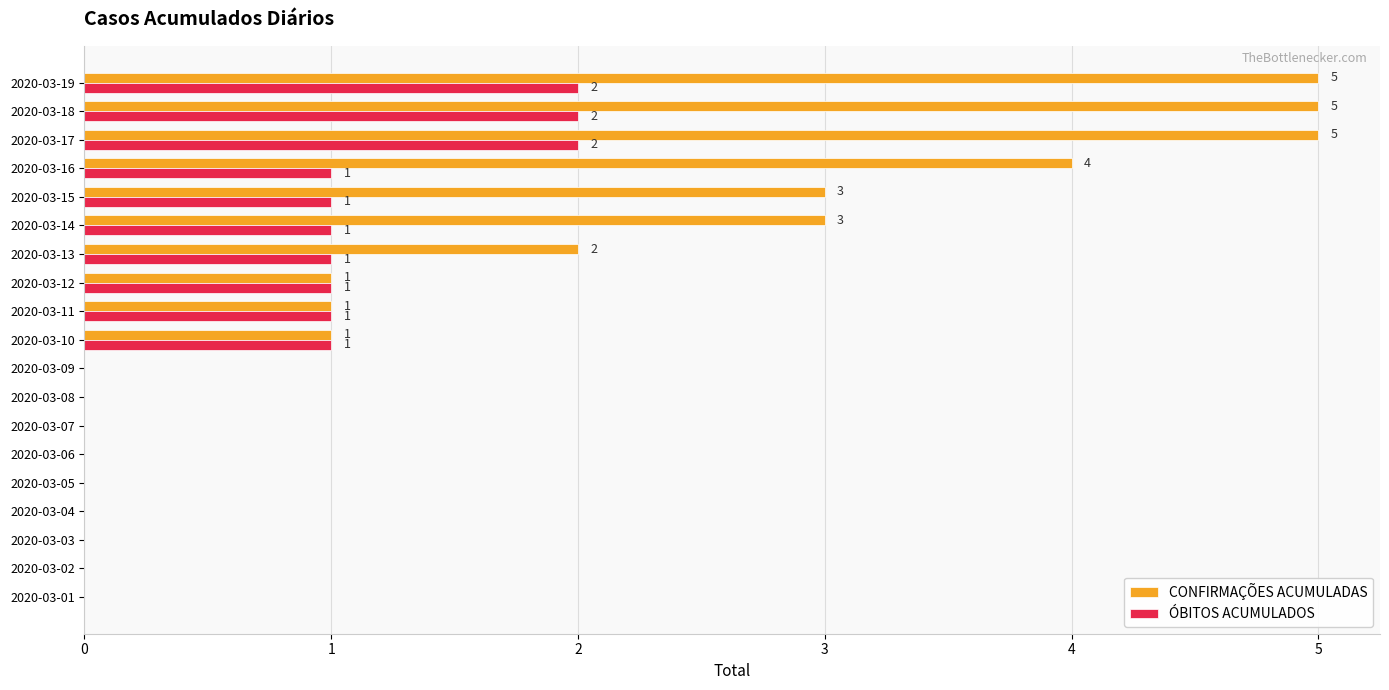

How many categories are shown in the chart?

19